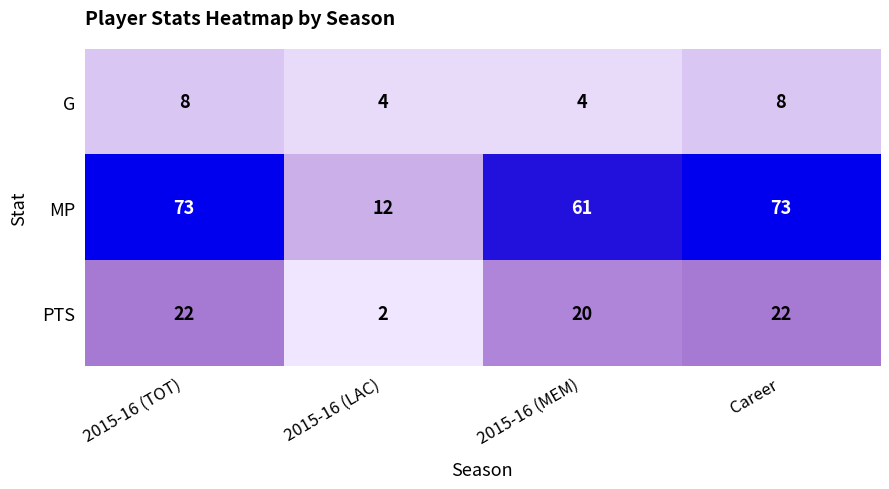

True or false: MP has a value of 22 at 2015-16 (TOT).

False